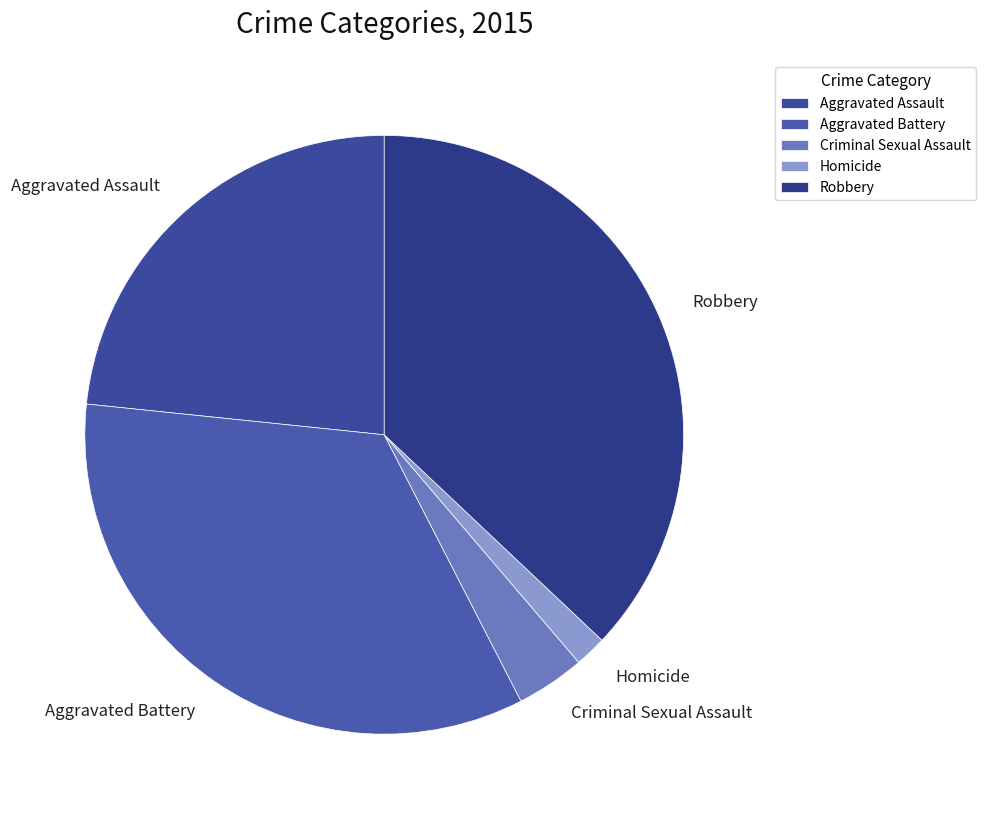

Which slice is the smallest?

Homicide